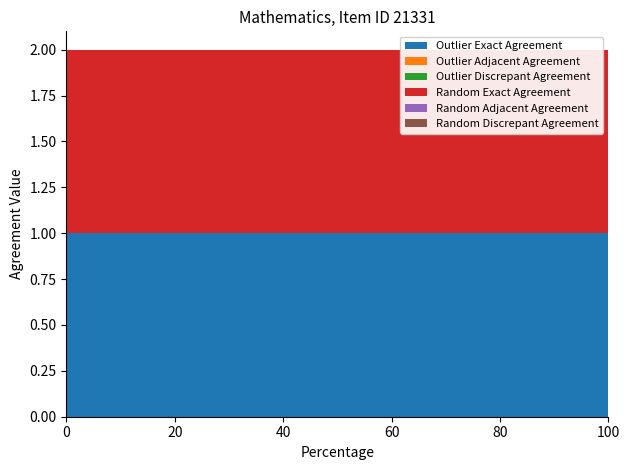

Reading left to right, transcribe all the data shown in this chart.

Outlier Exact Agreement: 1	1	1	1	1	1	1	1	1	1	1
Outlier Adjacent Agreement: 0	0	0	0	0	0	0	0	0	0	0
Outlier Discrepant Agreement: 0	0	0	0	0	0	0	0	0	0	0
Random Exact Agreement: 1	1	1	1	1	1	1	1	1	1	1
Random Adjacent Agreement: 0	0	0	0	0	0	0	0	0	0	0
Random Discrepant Agreement: 0	0	0	0	0	0	0	0	0	0	0